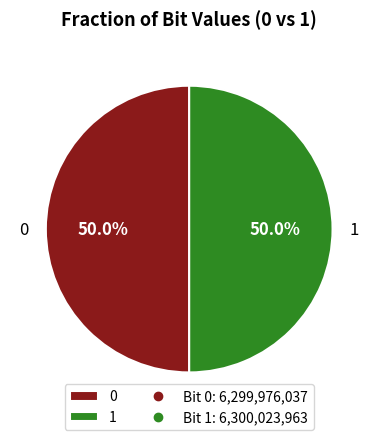

Approximately how many times larger is the value at 1 compared to 0?

1.0